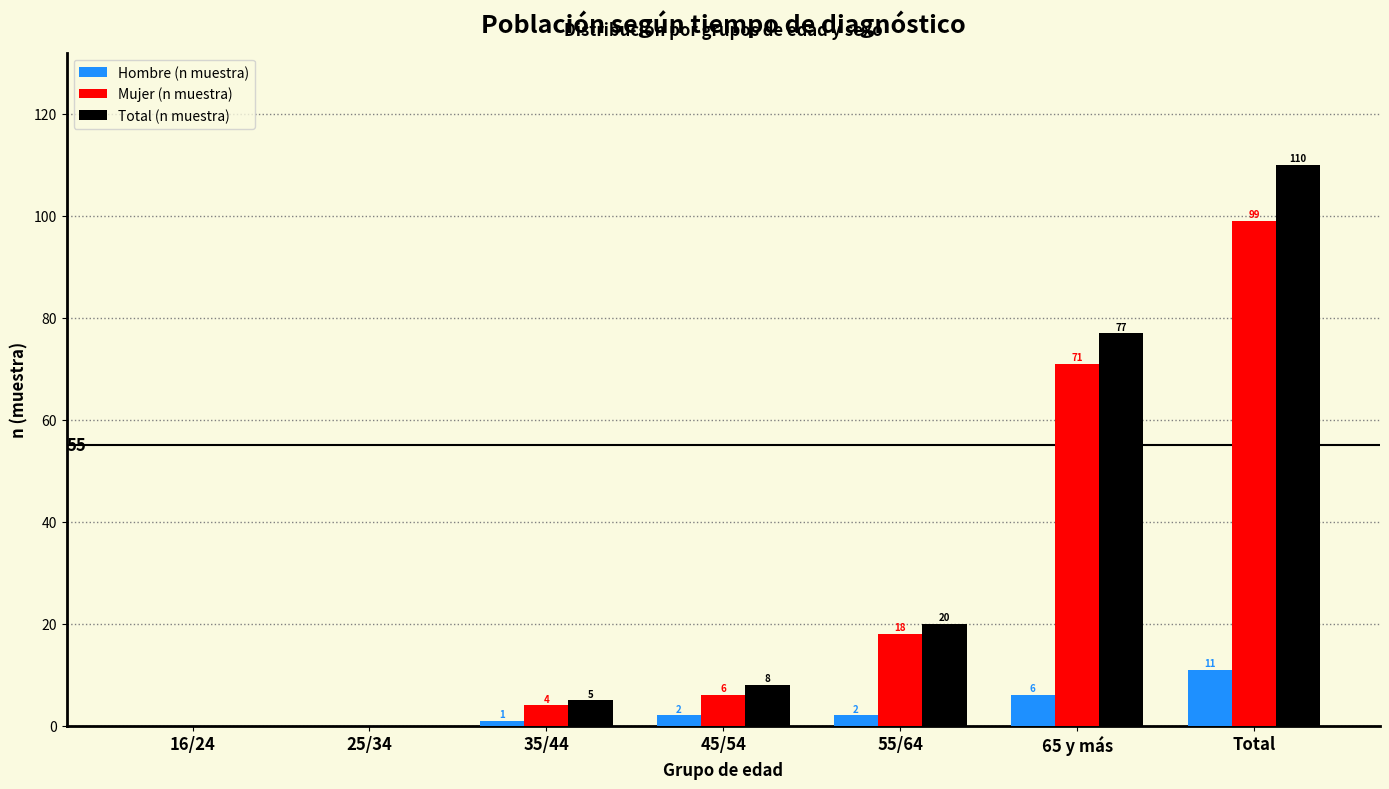

Reading left to right, extract all data points from this chart.

Hombre (n muestra): 16/24=0	25/34=0	35/44=1	45/54=2	55/64=2	65 y más=6	Total=11
Mujer (n muestra): 16/24=0	25/34=0	35/44=4	45/54=6	55/64=18	65 y más=71	Total=99
Total (n muestra): 16/24=0	25/34=0	35/44=5	45/54=8	55/64=20	65 y más=77	Total=110